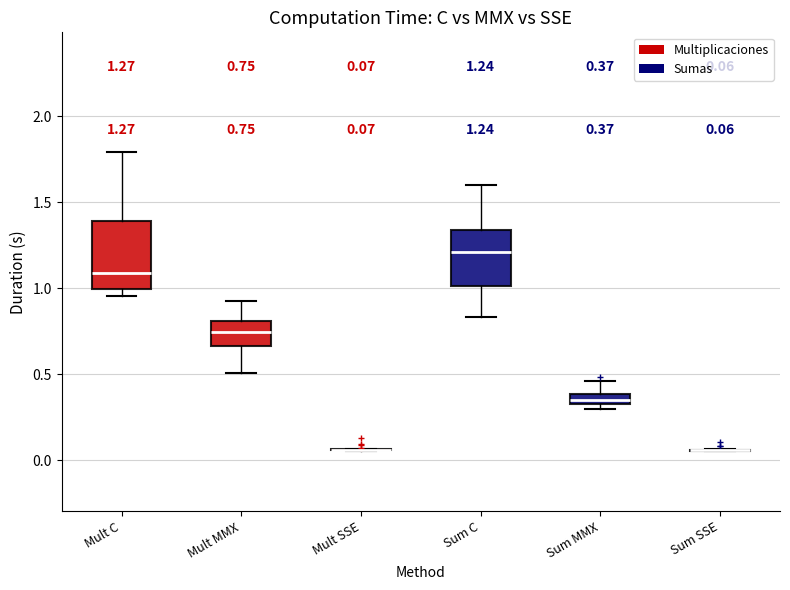

Which box is the tallest, from its lower edge to its upper edge?

Mult C